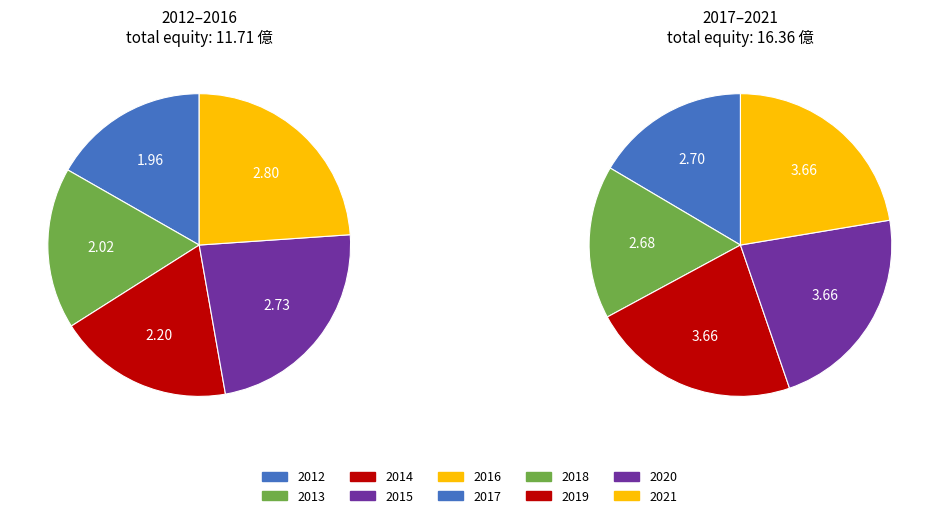

True or false: 2020 accounts for 1% of the total.

False